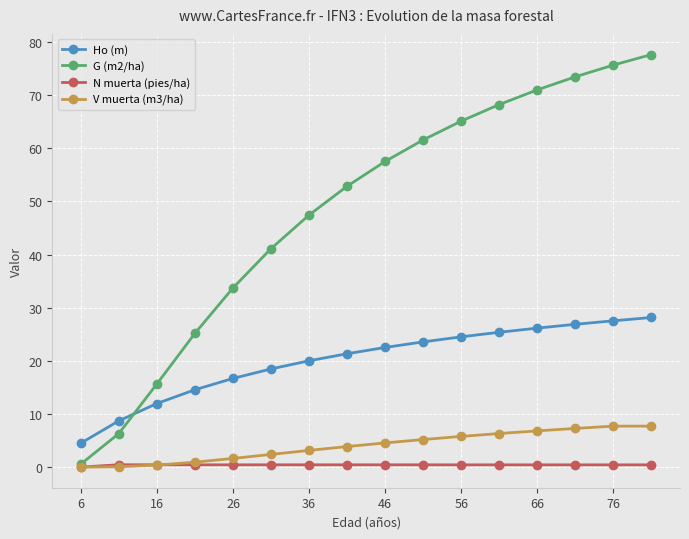

Rank the series by their maximum value, from highest to lowest.

G (m2/ha), Ho (m), V muerta (m3/ha), N muerta (pies/ha)